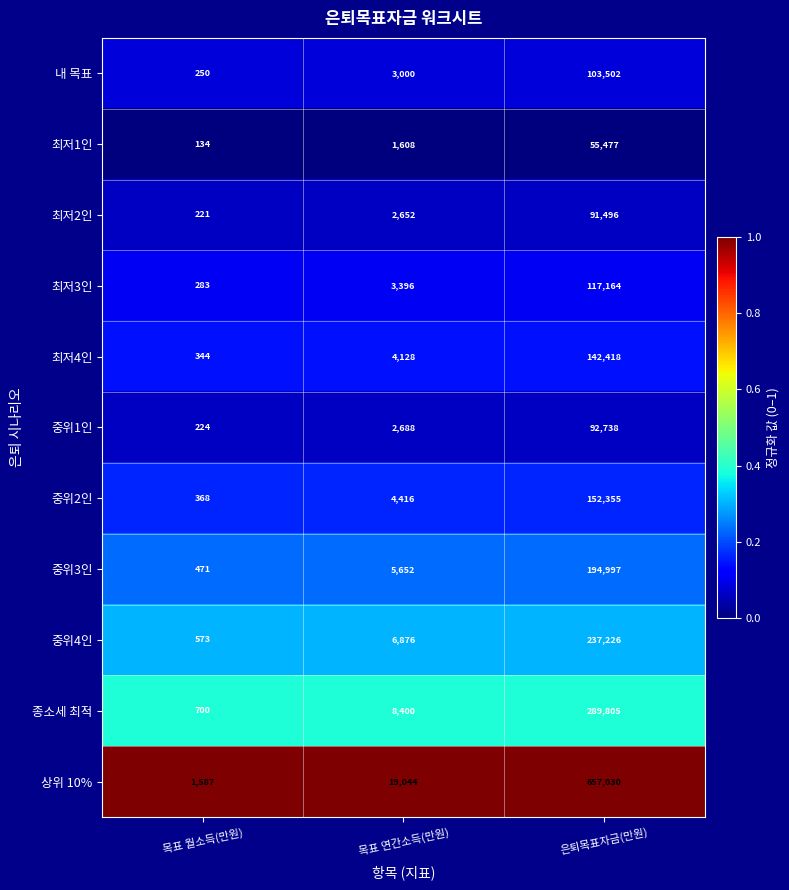

What is the difference between the highest and lowest values at 목표 월소득(만원)?

1453